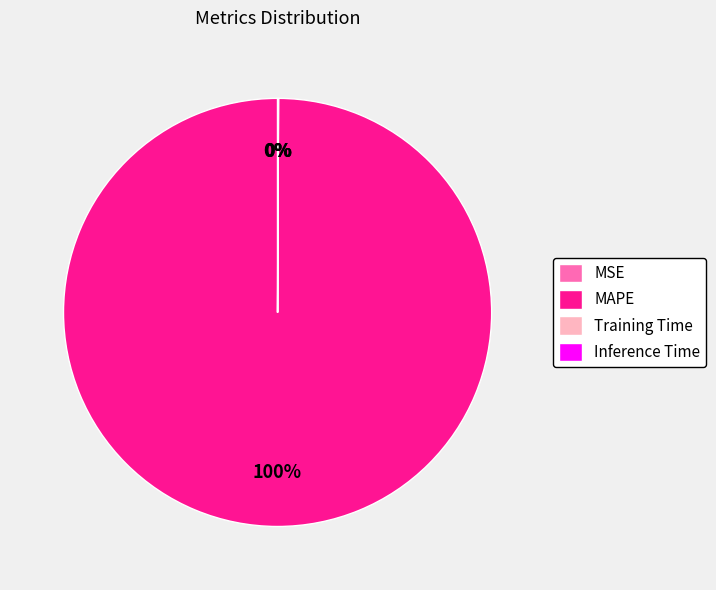

To the nearest percent, what is the difference between the largest and smallest slice percentages?

100%